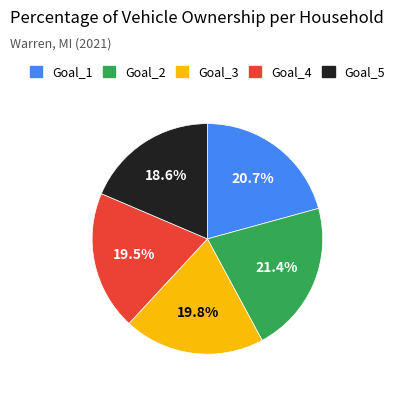

How many segments does this pie chart have?

5